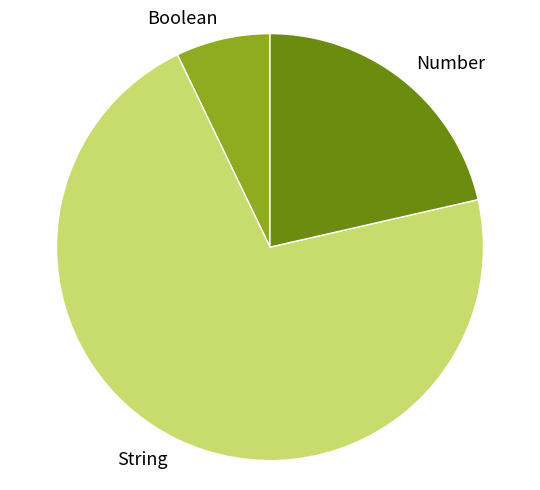

Do Number and Boolean together represent more than half of the pie?

No